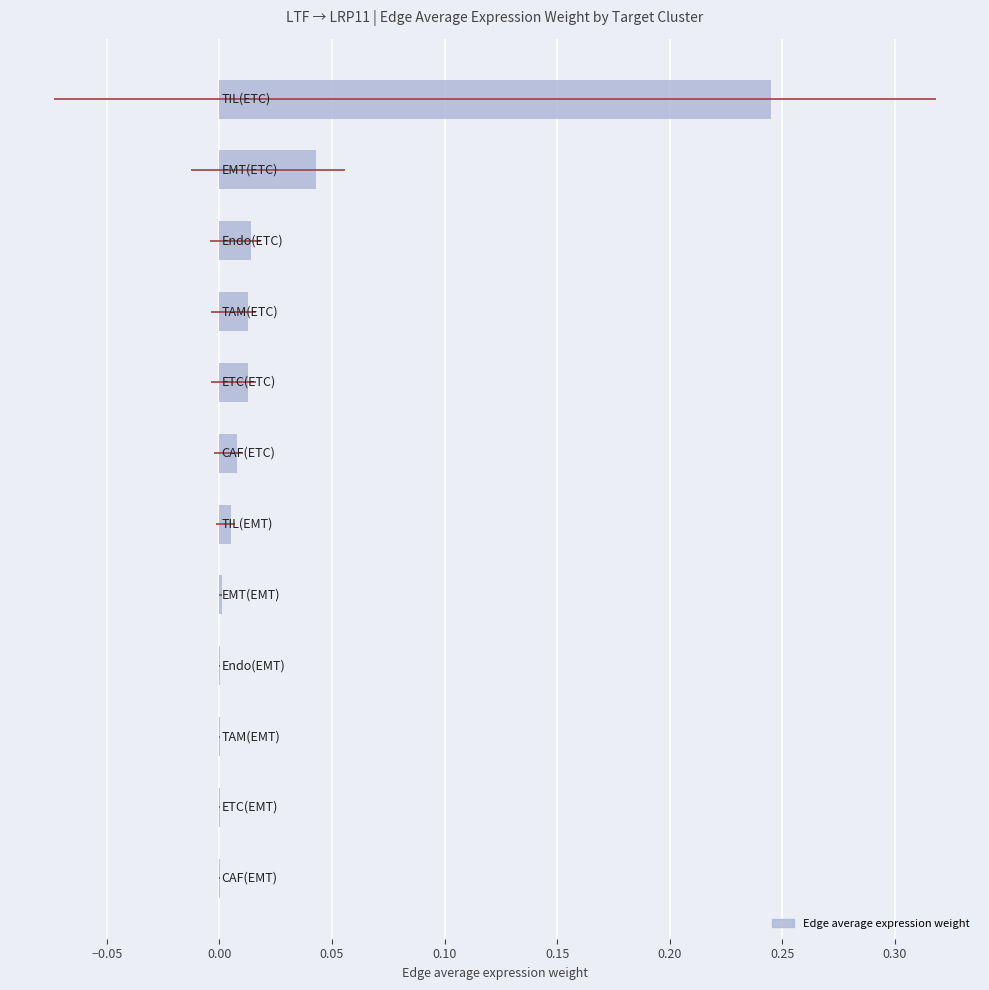

Reading left to right, list all the values displayed in this chart.

0.0	0.0	0.0	0.0	0.0	0.0	0.0	0.0	0.0	0.0	0.0	0.2